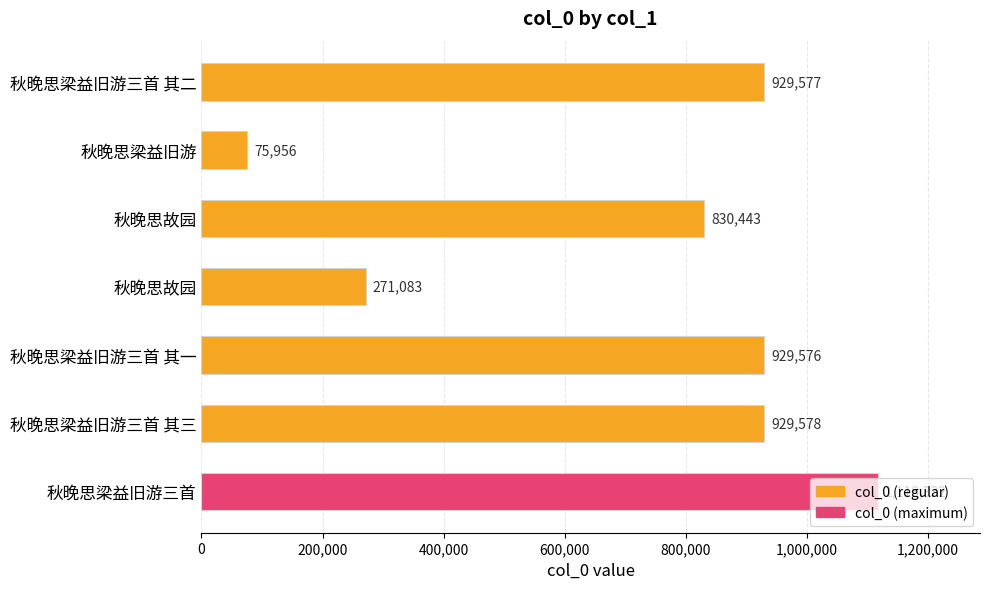

How many distinct data groups are displayed?

1